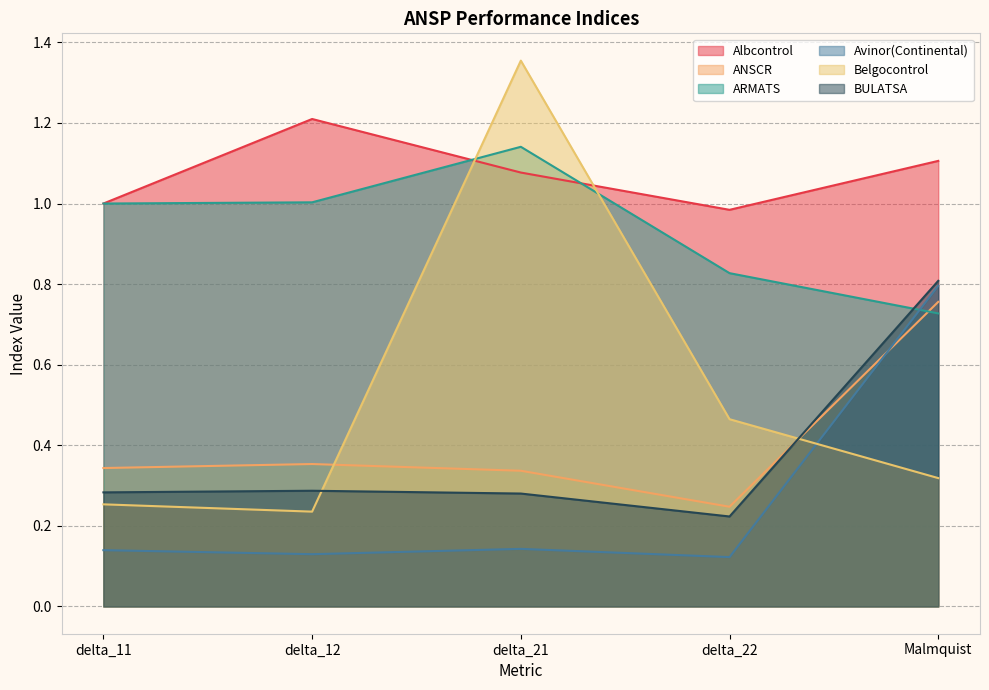

What is the sum of all Belgocontrol values?

2.6